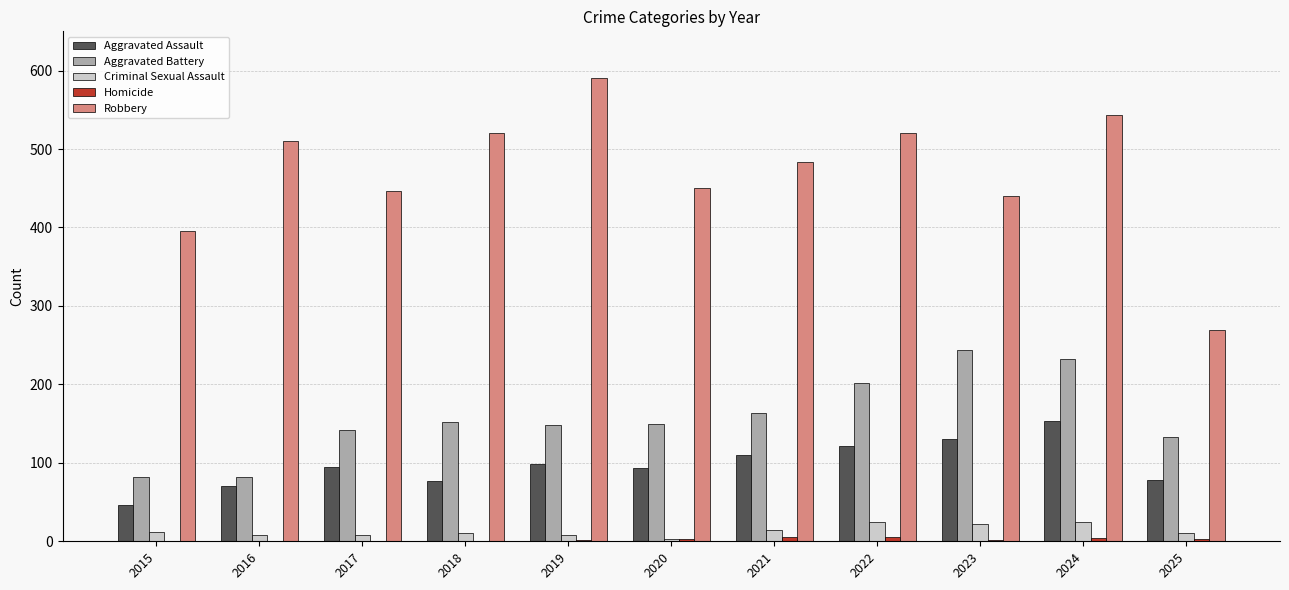

Between 2015 and 2024, which series saw the biggest shift?

Aggravated Battery